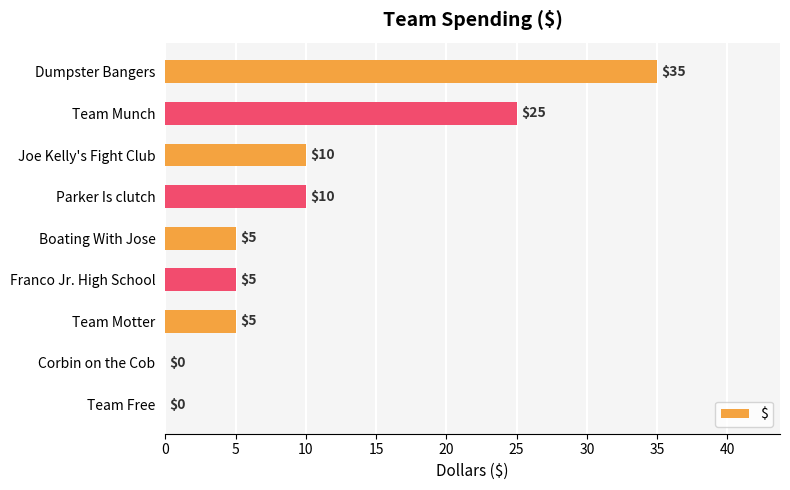

What is the sum of all values?

95